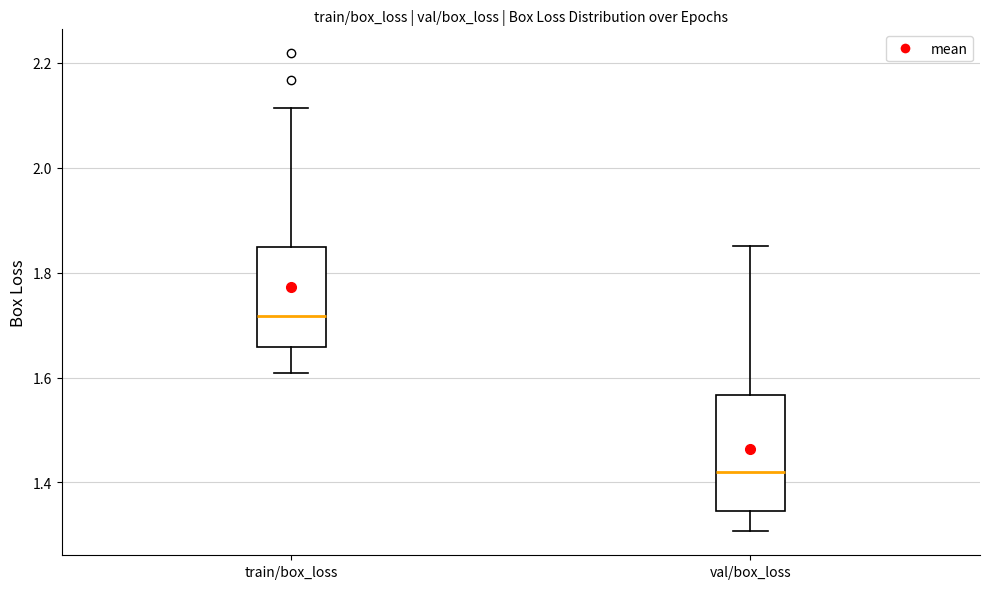

Reading left to right, read every box against the y-axis: the position of its median line, the range the box covers, and the ends of its whiskers. The values are not printed on the chart, so give them approximately, as read against the axis.

train/box_loss: median 1.72, box 1.66 to 1.84, whiskers 1.60 to 2.12
val/box_loss: median 1.42, box 1.34 to 1.56, whiskers 1.30 to 1.86